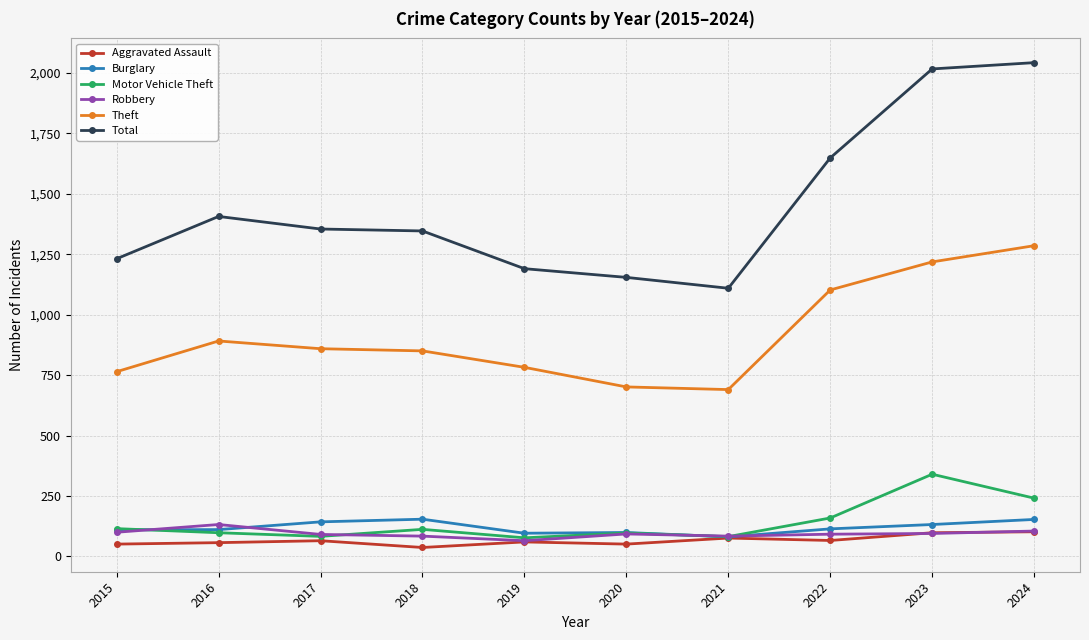

What is the average value of the Motor Vehicle Theft series?

140